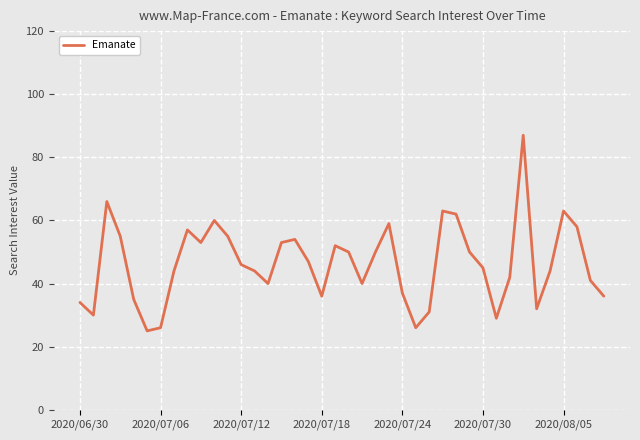

What is the greatest value displayed?

87